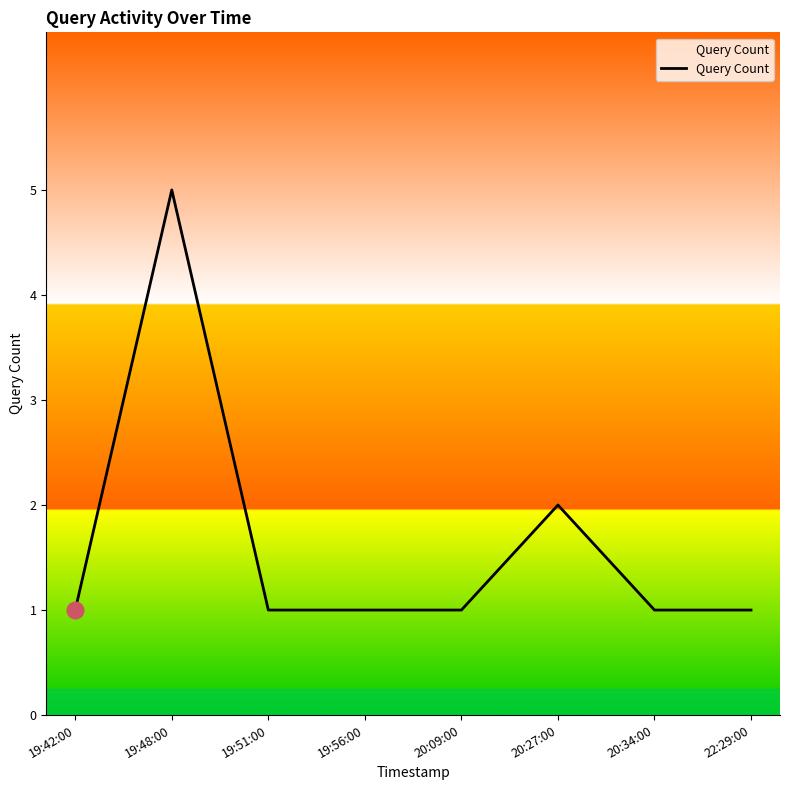

What position from the left is 20:27:00?

6